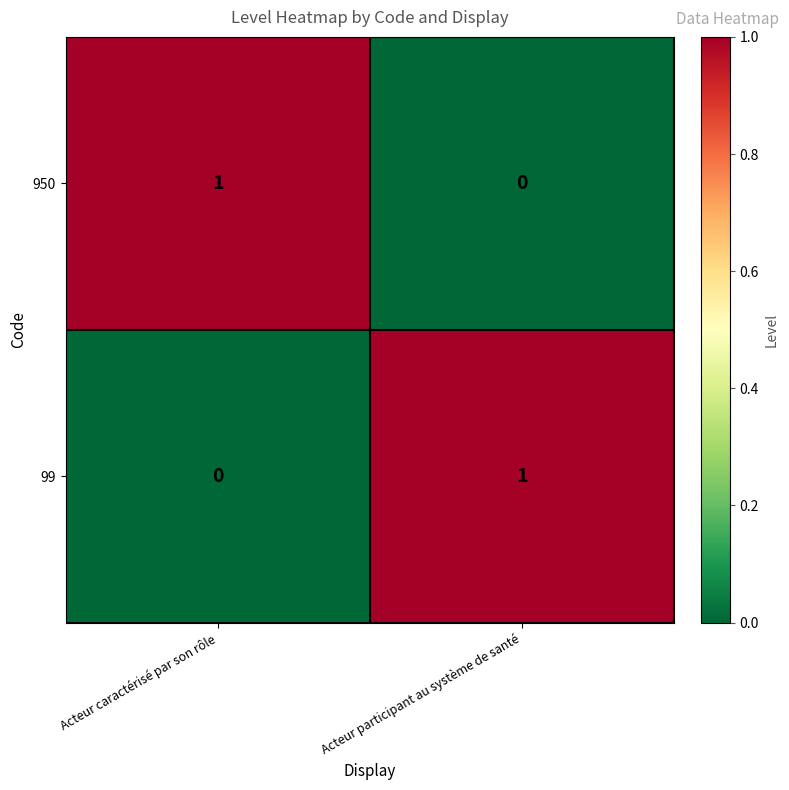

At how many categories does at least one series exceed 0?

2